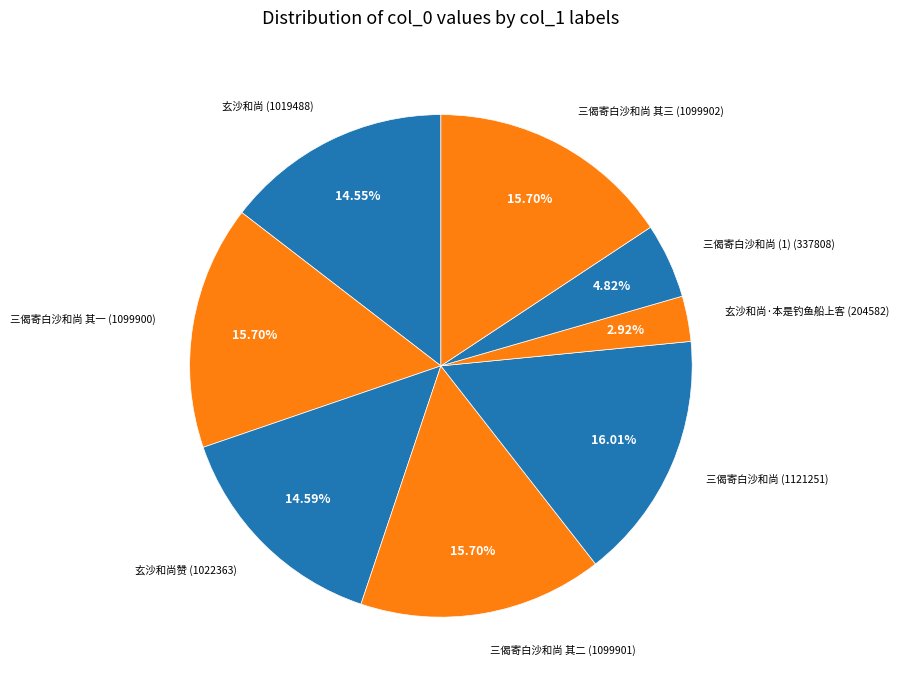

What portion of the pie excludes 三偈寄白沙和尚?

84.0%